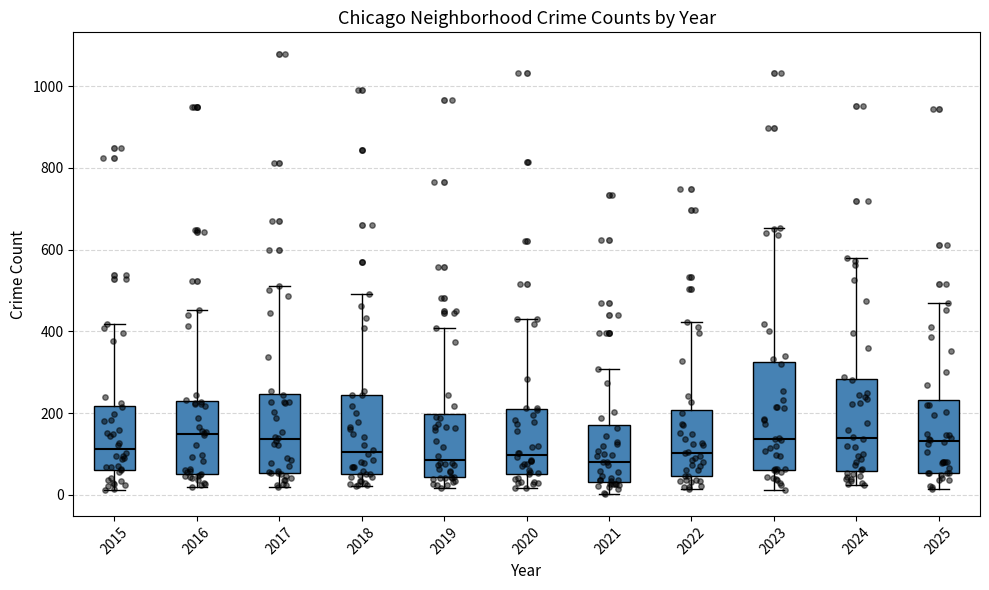

Where is the lower edge of the box at x = 2018 on the y-axis? The values are not printed on the chart, so give them approximately, as read against the axis.

40